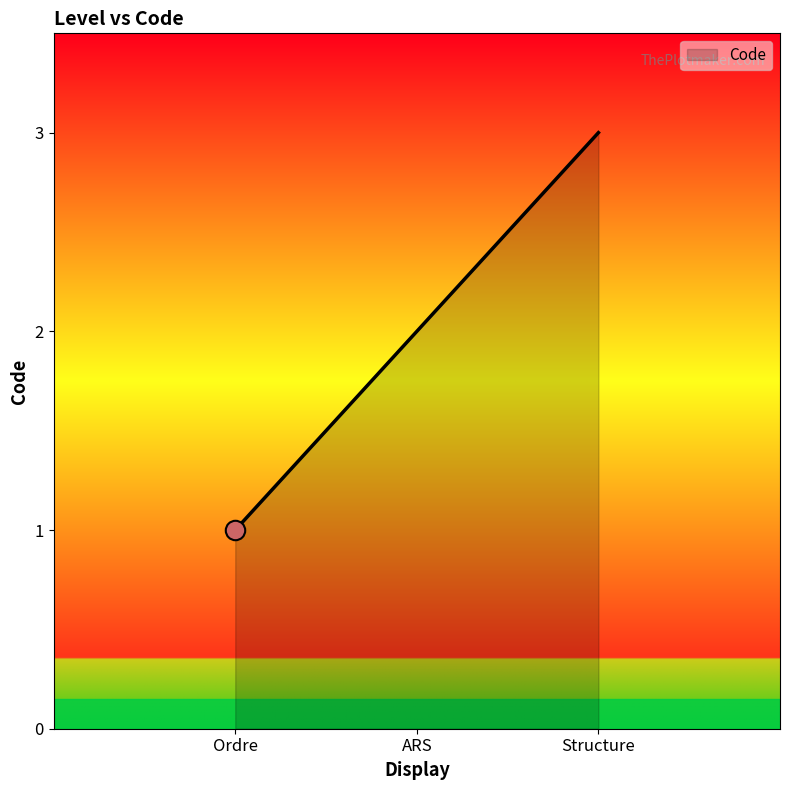

What is the minimum value shown in the chart?

1